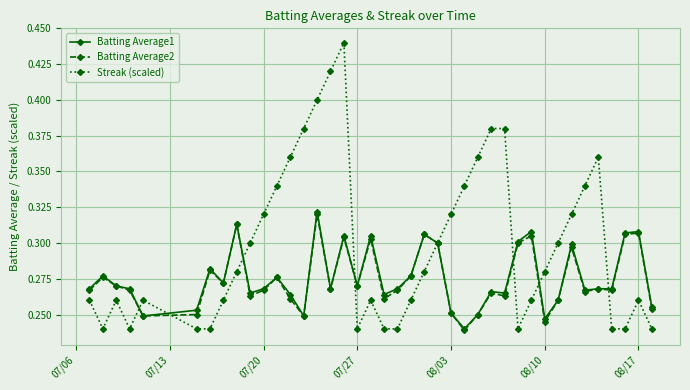

Count the Streak (scaled) values in the range 0 to 1.

40